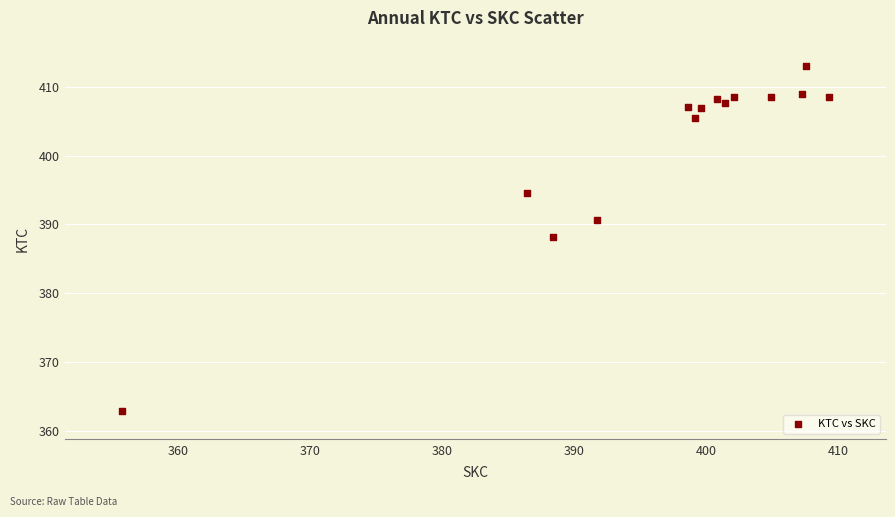

What is the range of Y values (max minus min)?

50.3